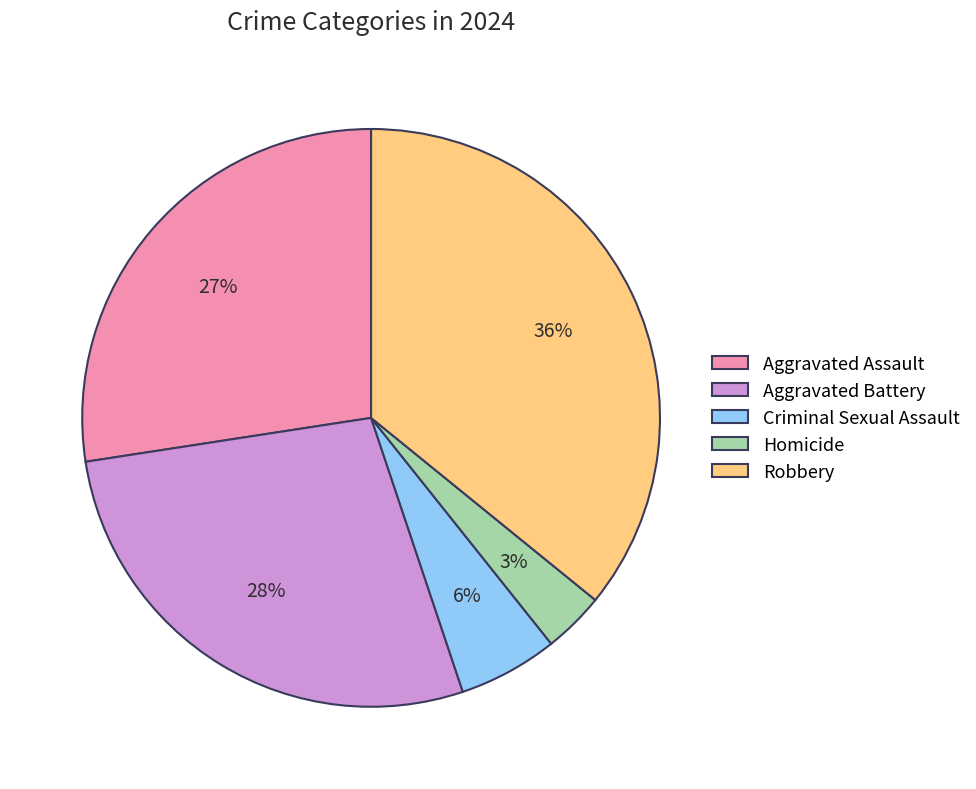

To the nearest percent, what portion does Aggravated Battery represent?

28%